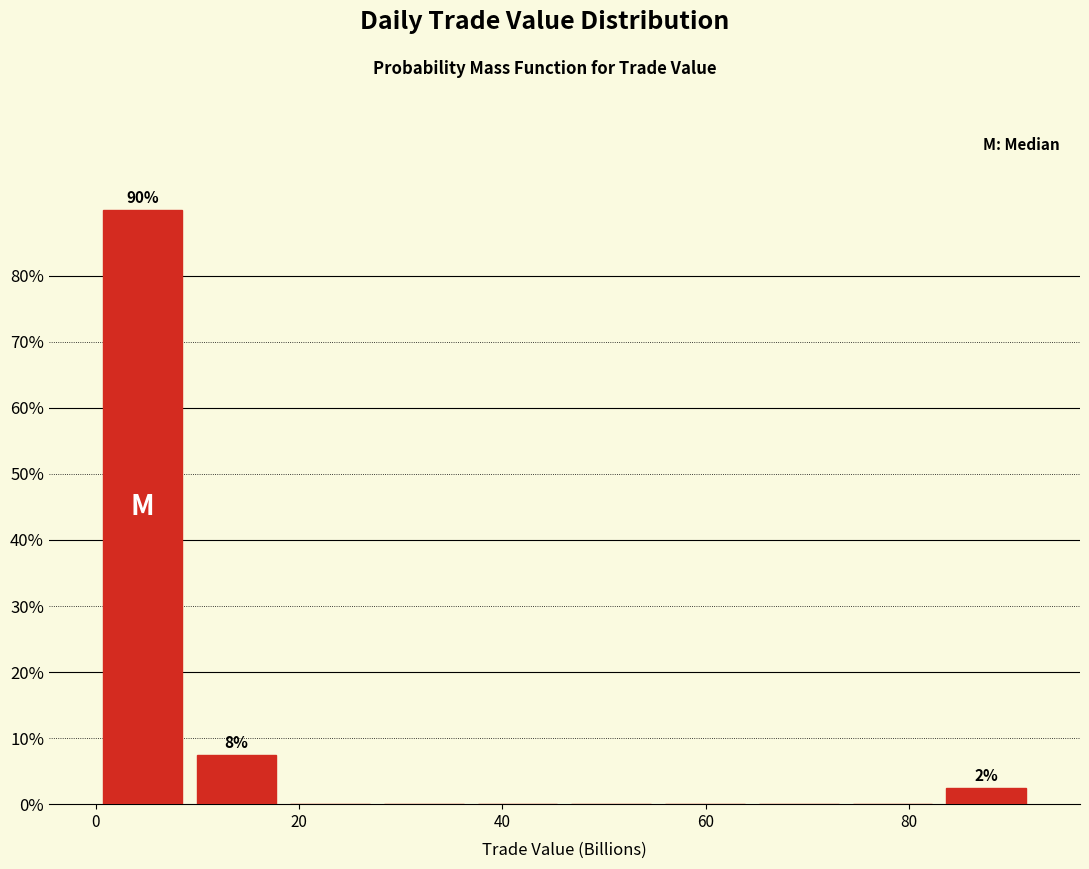

Over which range of the x-axis is the bar tallest?

0 to 10